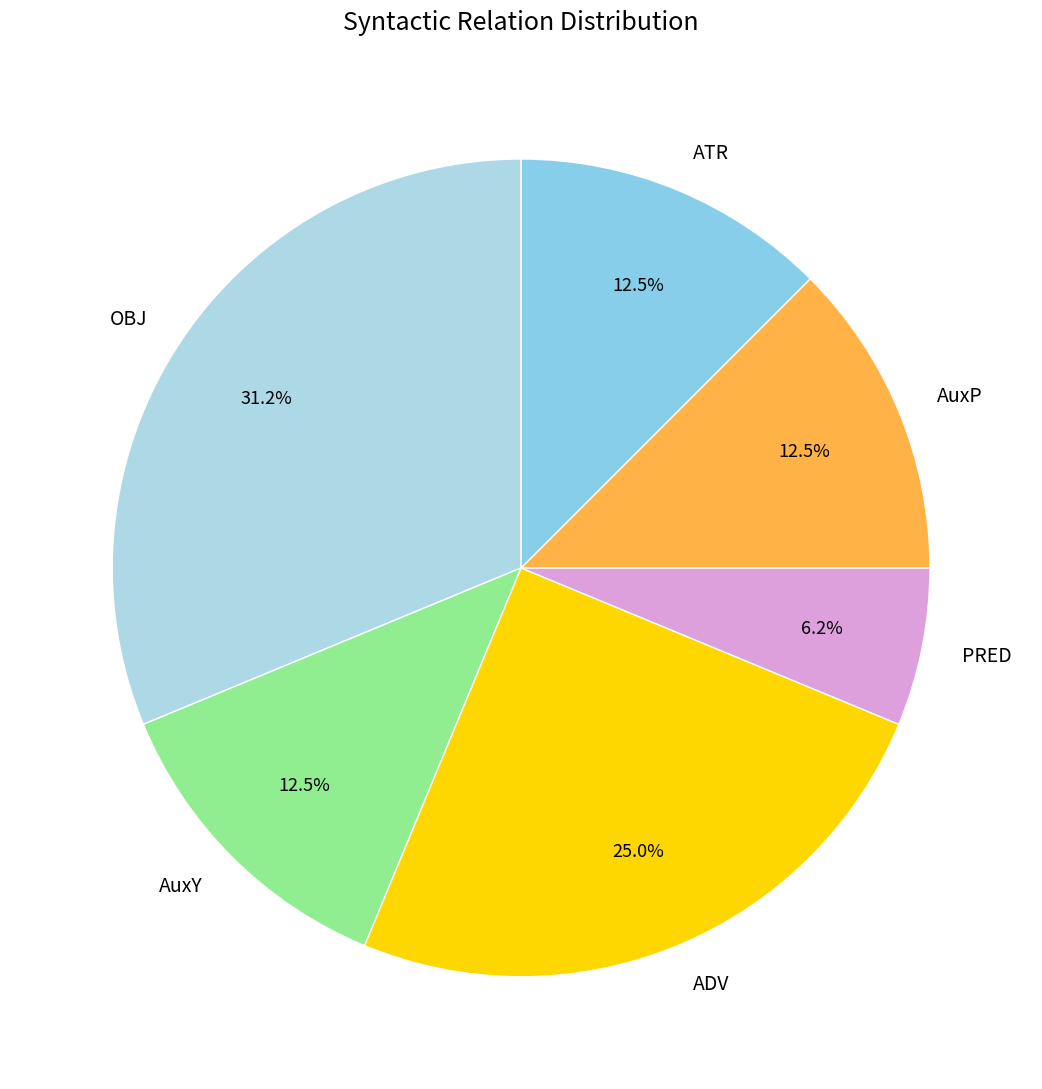

Which category has the biggest portion of the pie?

OBJ